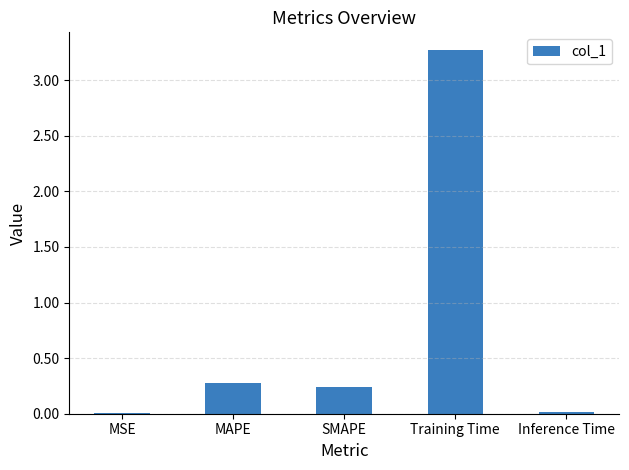

What is the greatest value displayed?

3.3